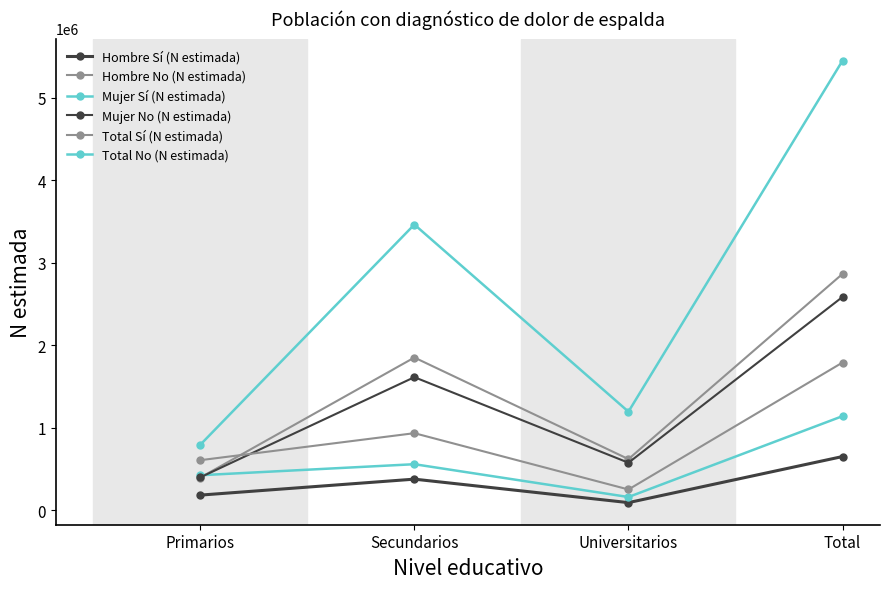

Count the number of data series in this chart.

6